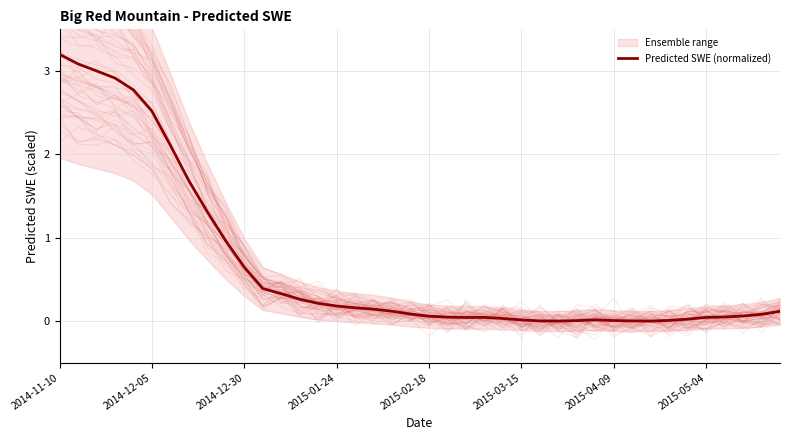

Which category has the highest value in the Predicted SWE (normalized) series?

2014-11-10